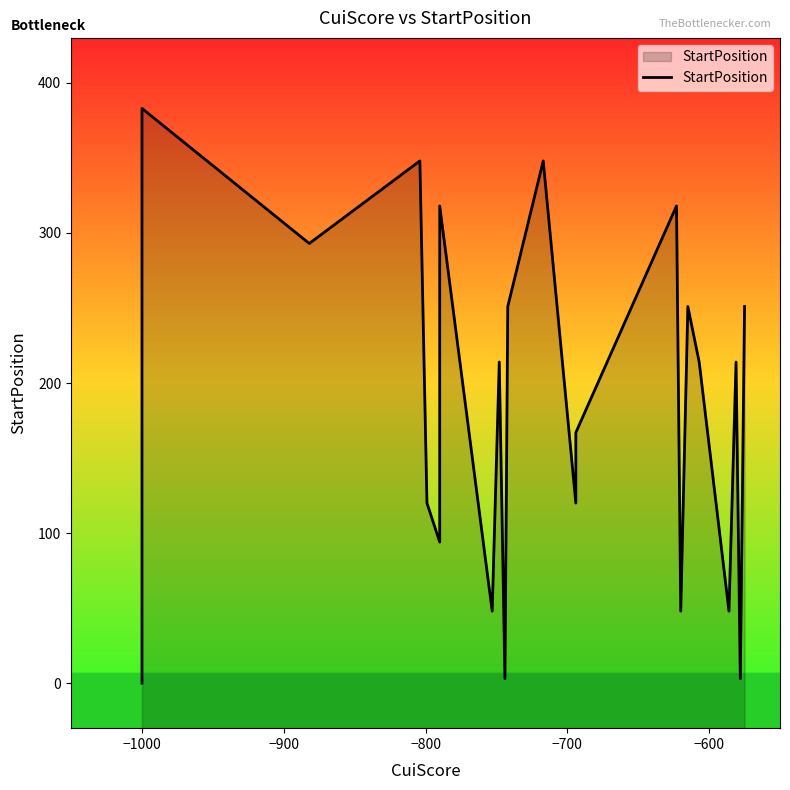

What is the greatest value displayed?

383